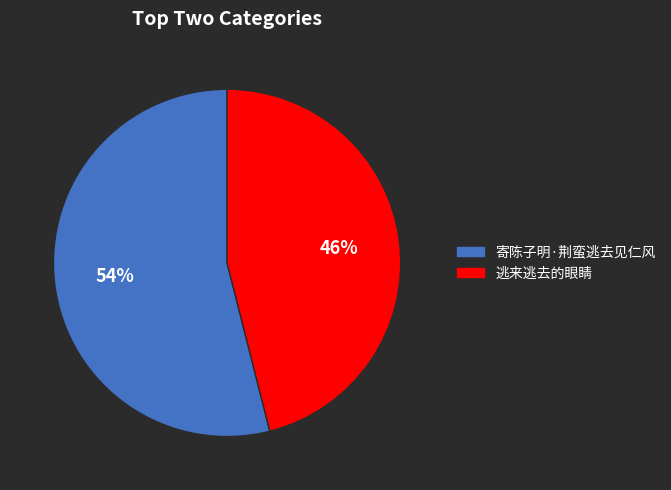

Rank the categories by value from highest to lowest.

寄陈子明·荆蛮逃去见仁风, 逃来逃去的眼睛